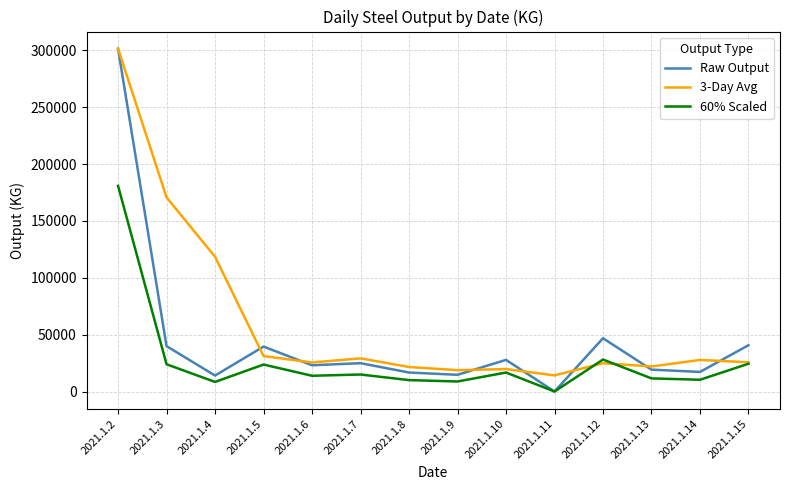

At how many categories does at least one series exceed 176357?

1